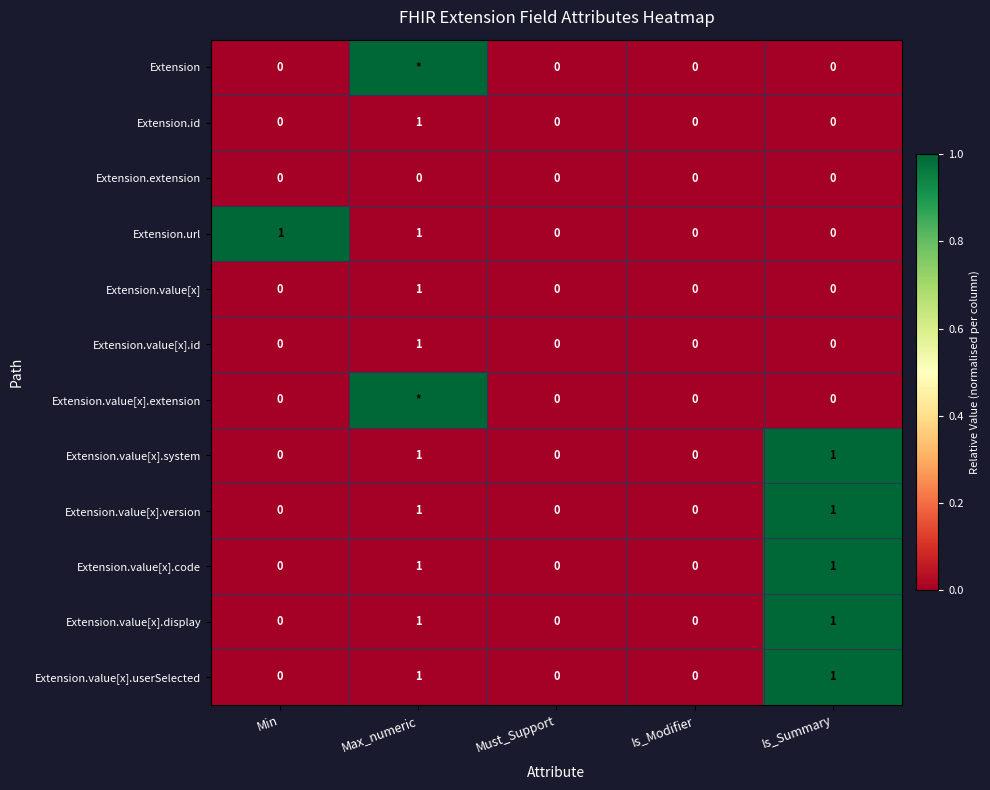

Is it true that Extension.extension equals 0 at Max_numeric?

True